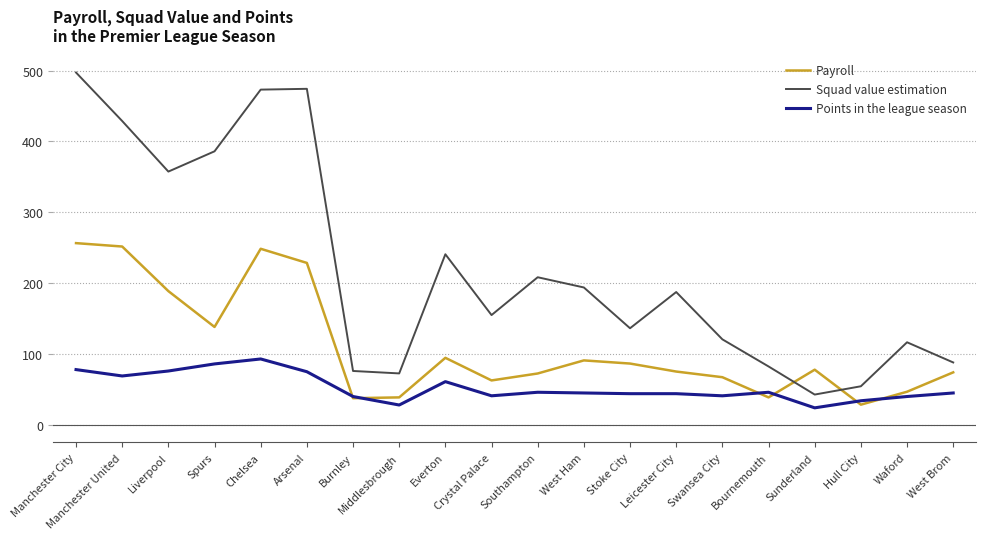

What is the spread (max minus min) of values at Sunderland?

53.9